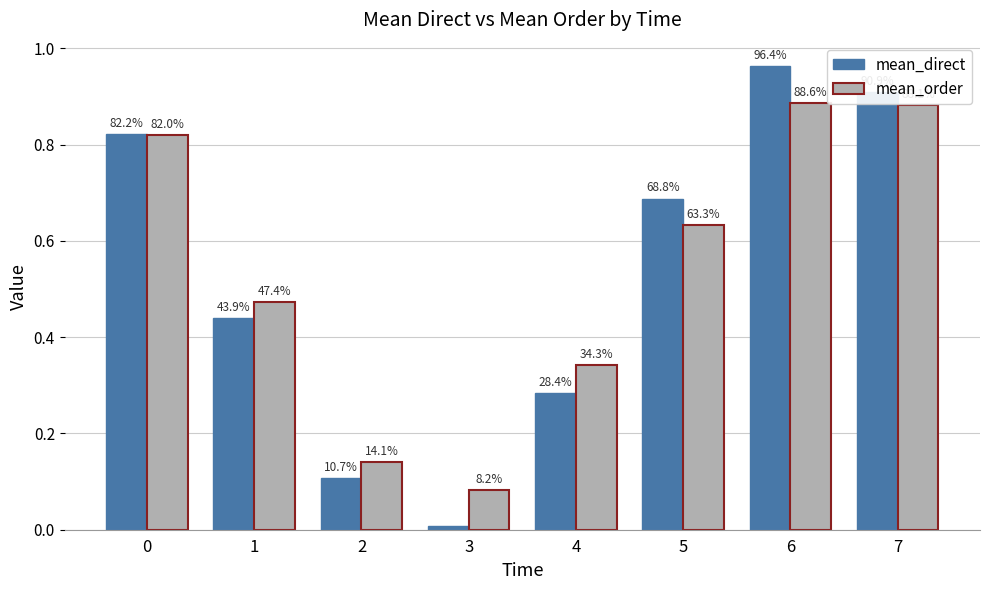

What are all the series names shown in the legend?

mean_direct, mean_order